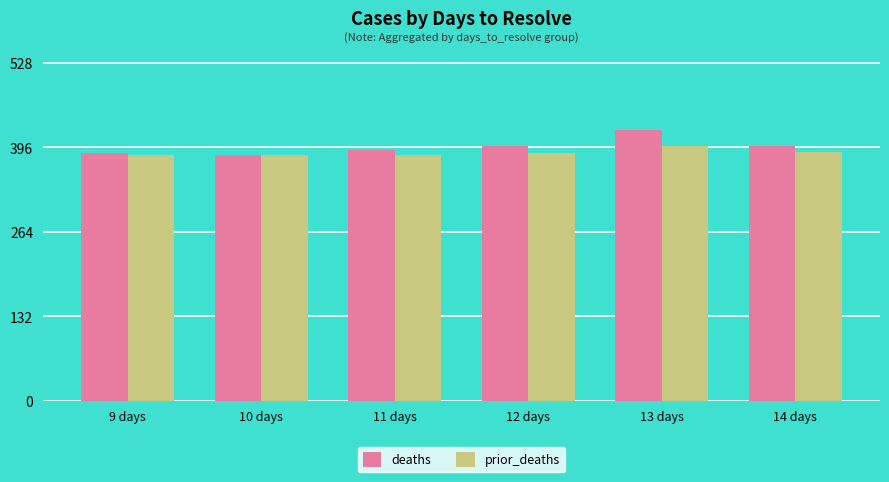

The value of prior_deaths at 12 days is 388. True or false?

True